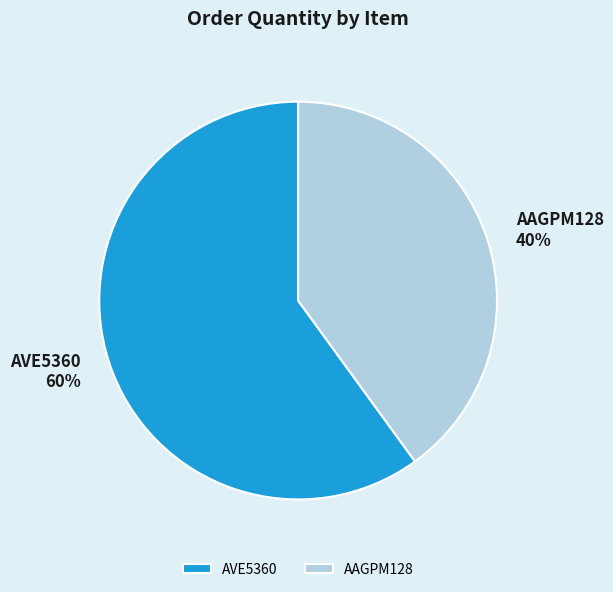

What percentage is the AAGPM128 slice, to the nearest percent?

40%